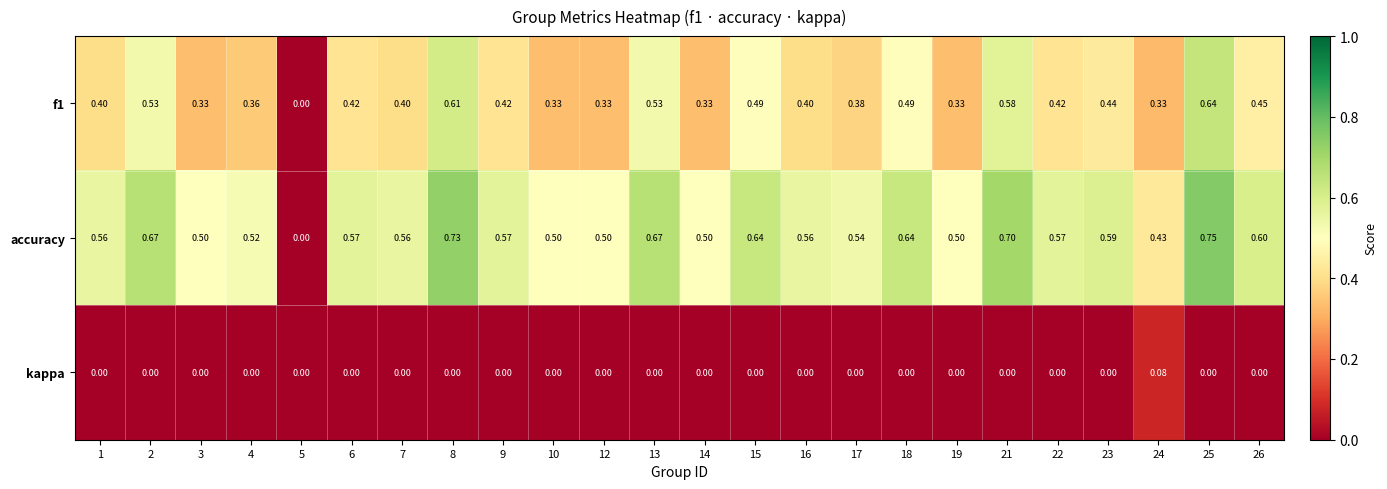

Is the value of f1 at 3 greater than the value of kappa at 18?

Yes